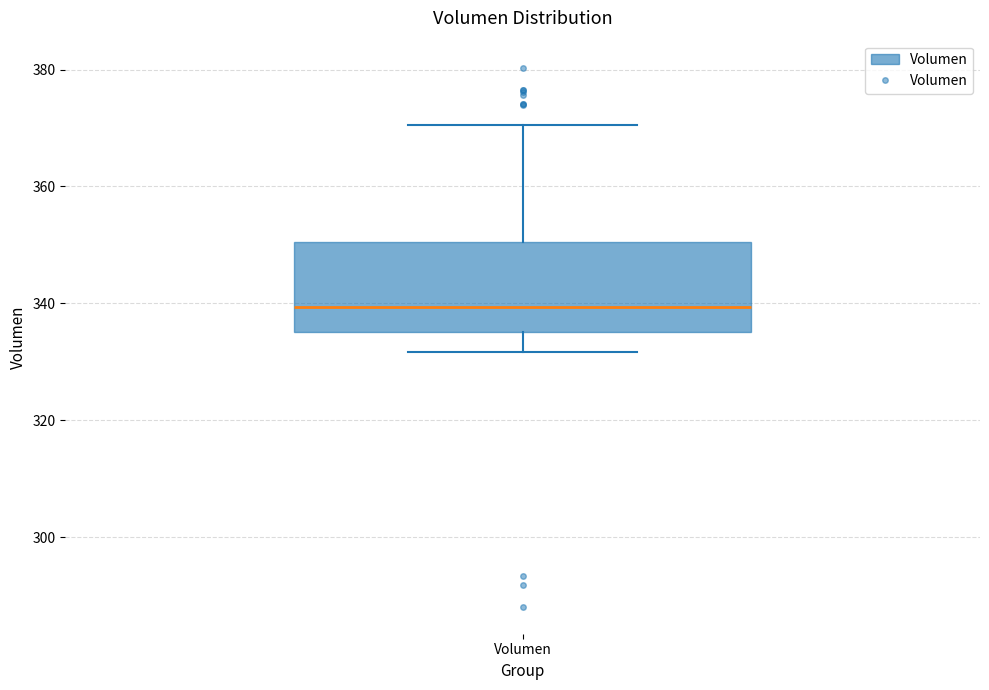

Transcribe this box plot: give where the median line is, the range the box spans, and where the two whiskers end, as read against the y-axis. The values are not printed on the chart, so give them approximately, as read against the axis.

median 340, box 336 to 350, whiskers 332 to 370